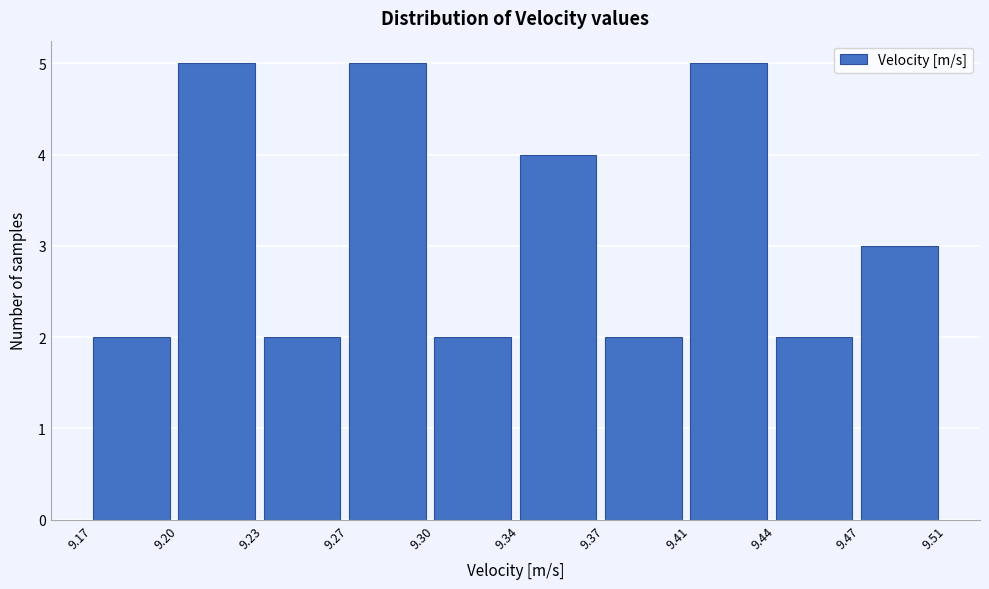

Reading right to left, what are all the values shown in this chart?

9.47=3	9.44=2	9.41=5	9.37=2	9.34=4	9.30=2	9.27=5	9.23=2	9.20=5	9.17=2